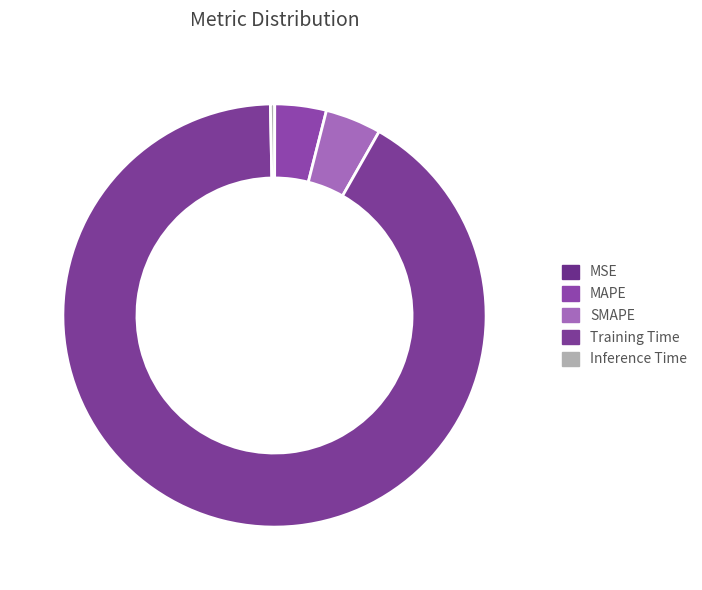

How many segments does this pie chart have?

5